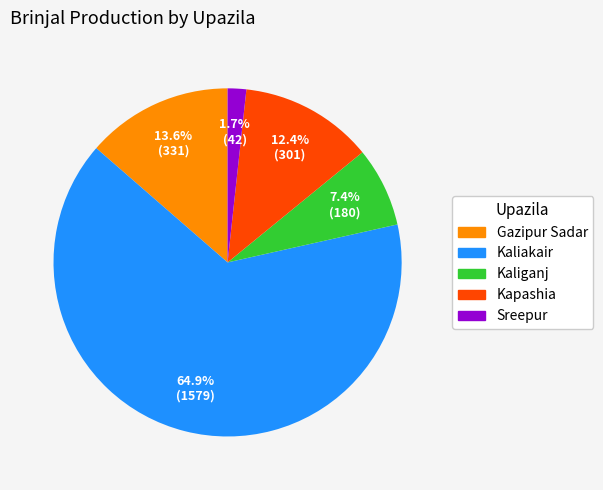

Which category accounts for the majority?

Kaliakair